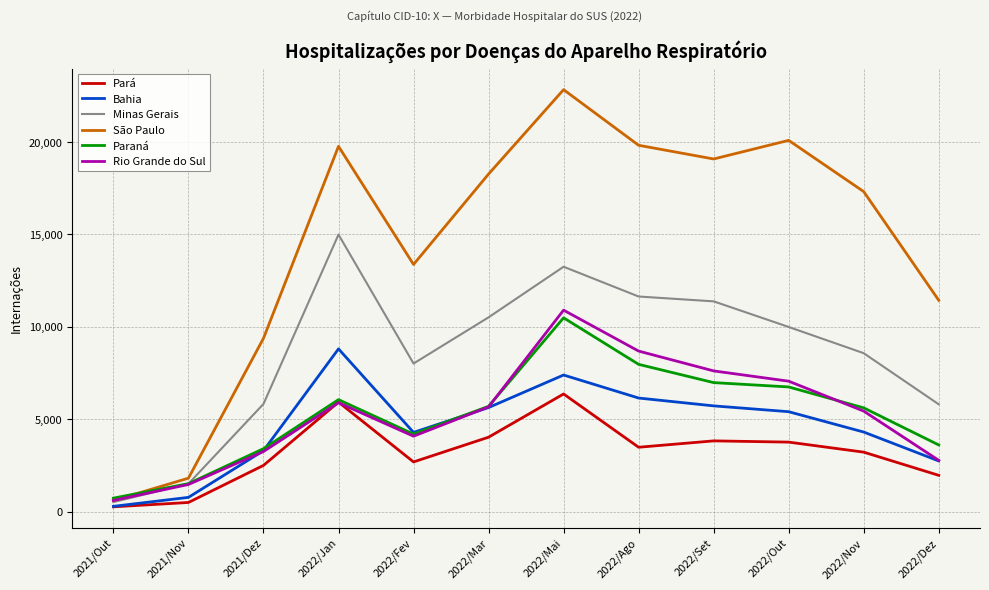

What is the greatest value displayed?

22832